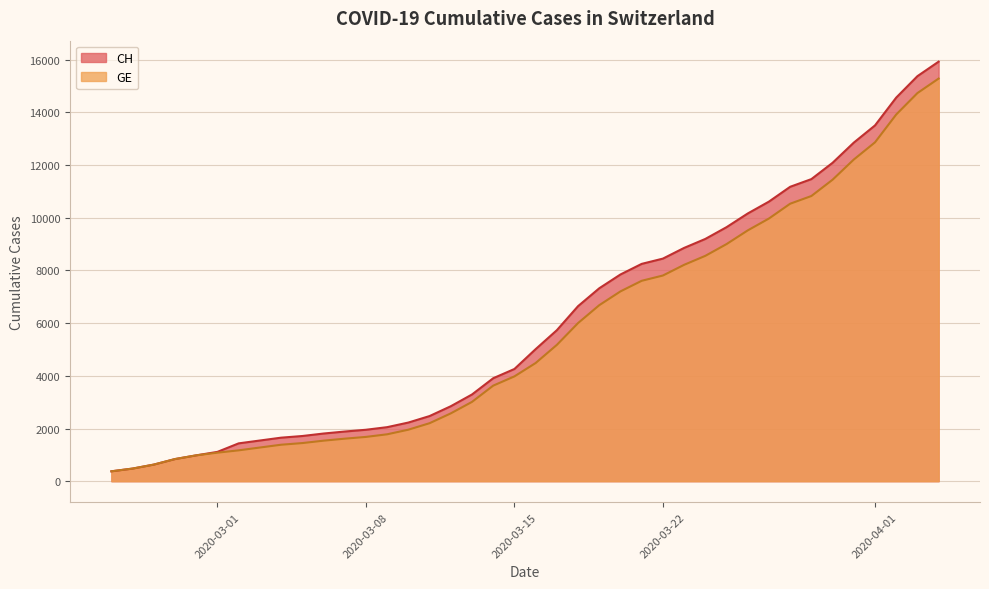

How many lines are shown in the chart?

2